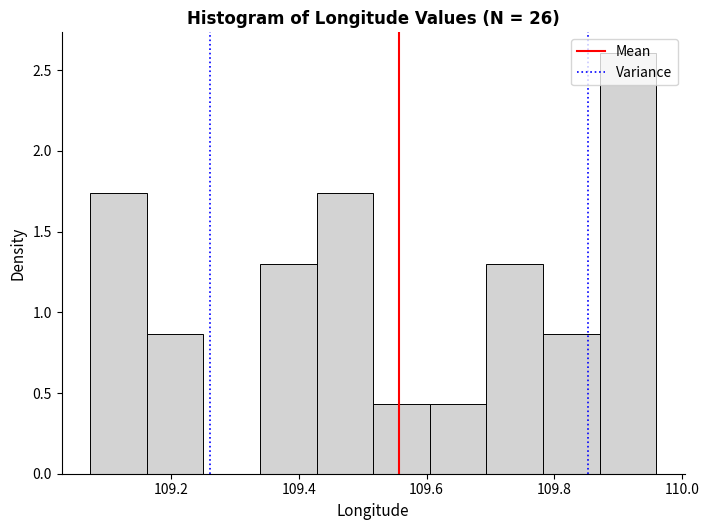

How tall is the bar that spans 109.08 to 109.16 on the x-axis? Neither the bar edges nor the heights are printed on the chart, so give them approximately, as read against the axes.

1.75